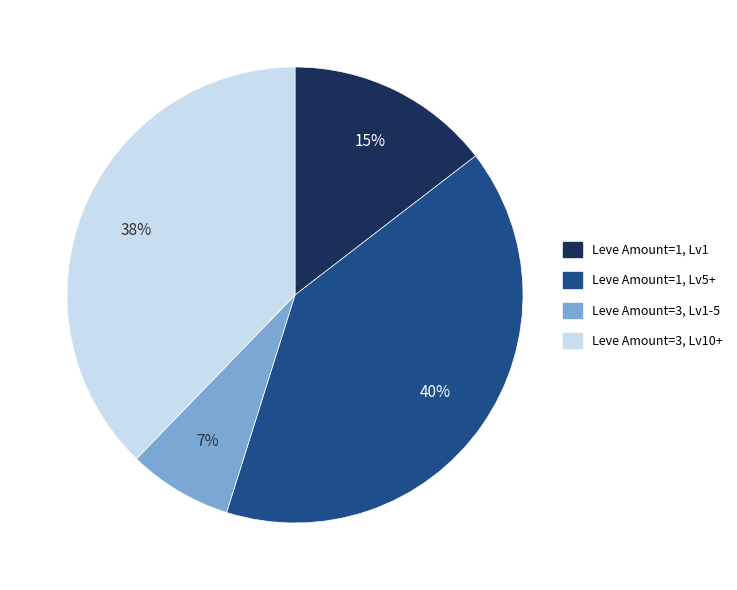

Does any single category account for the majority?

No